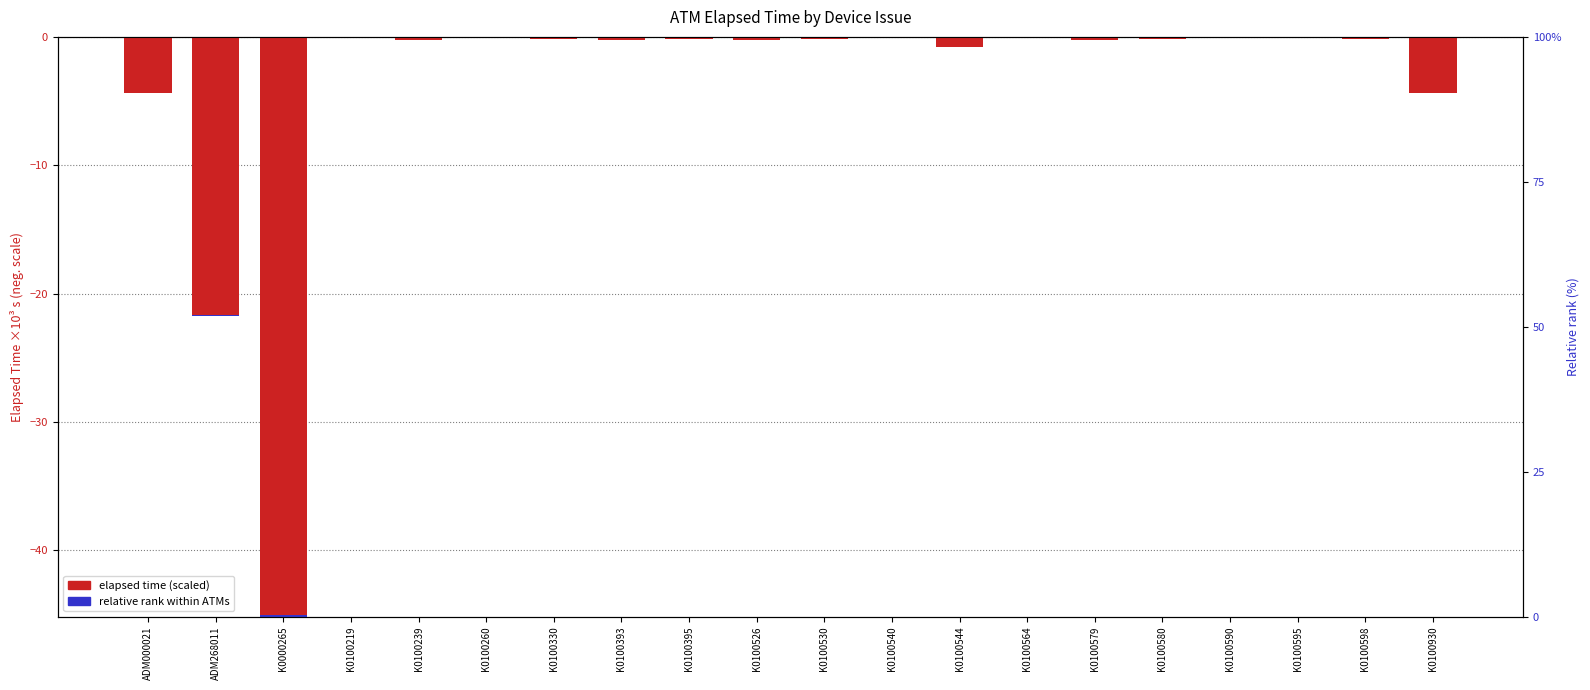

At K0100395, list the series in order from smallest to largest.

Elapsed time (scaled), Relative rank